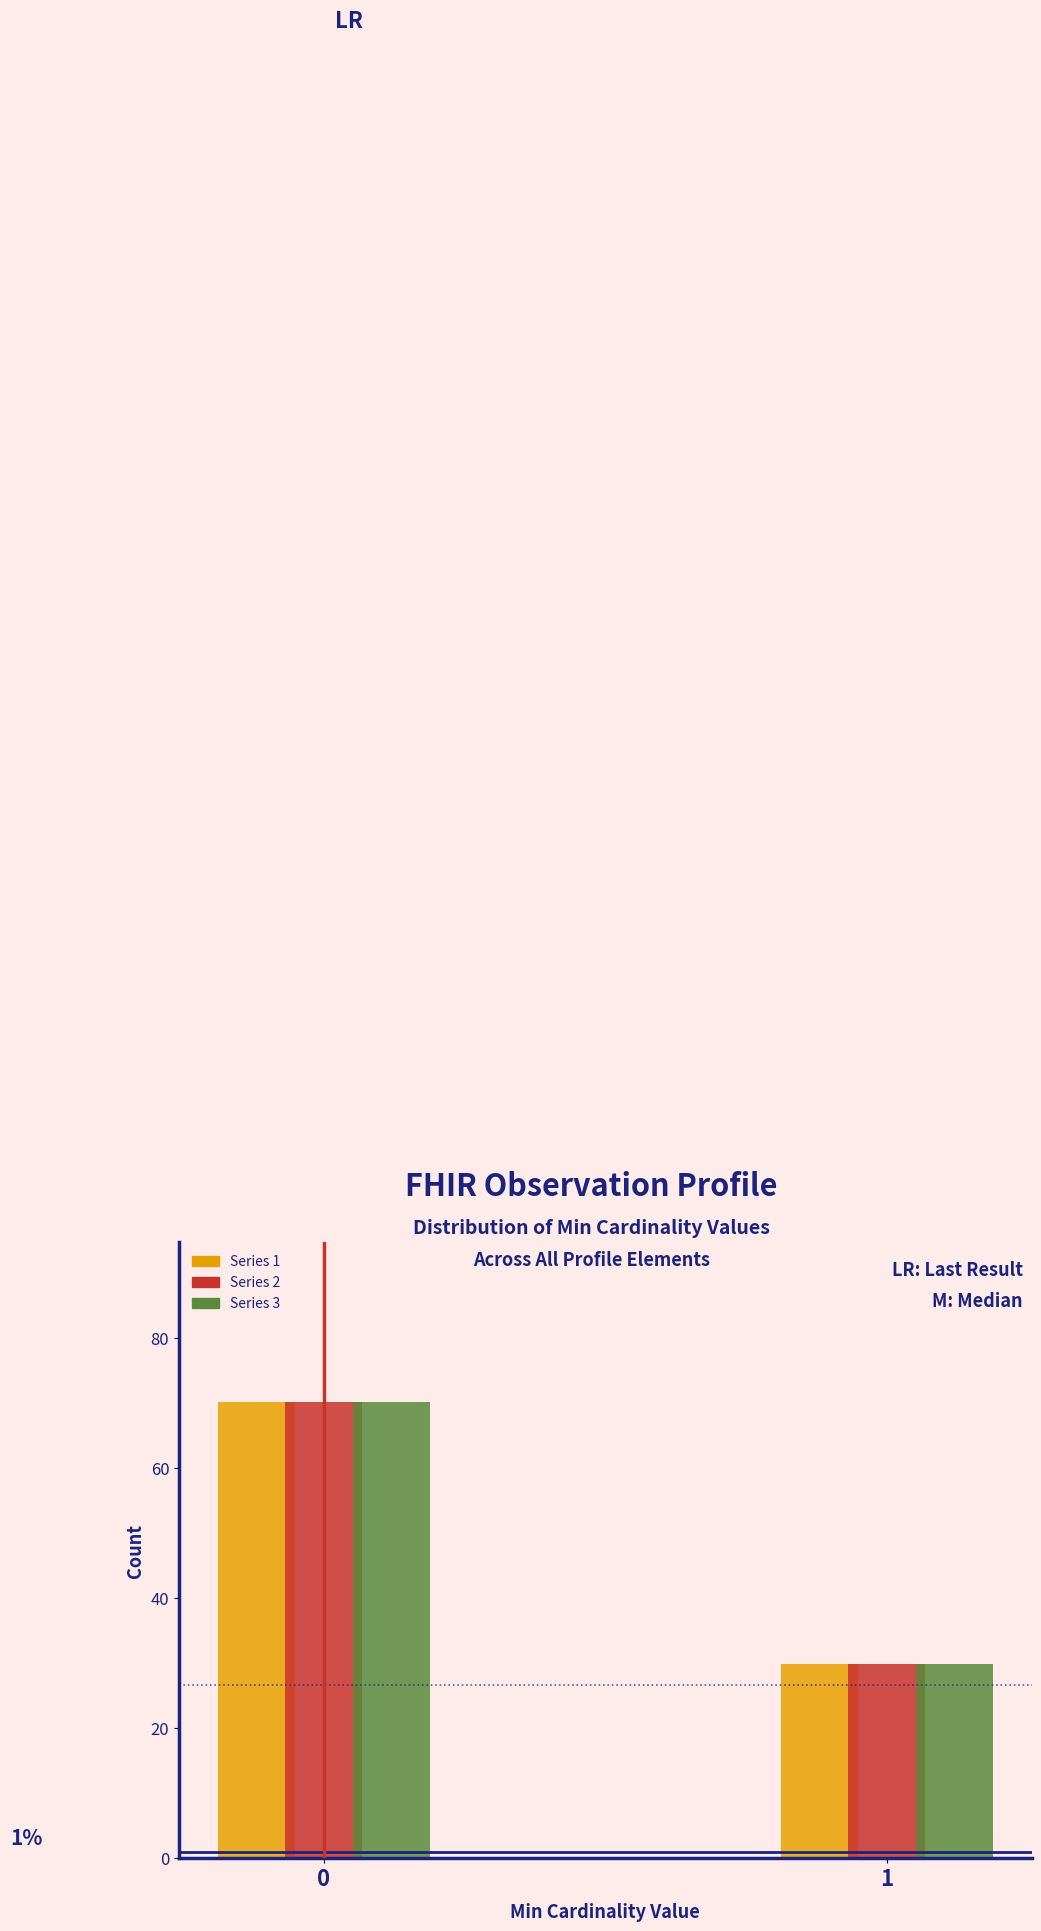

Reading left to right, list all the values displayed in this chart.

Series 1: 70.2	29.8
Series 2: 70.2	29.8
Series 3: 70.2	29.8